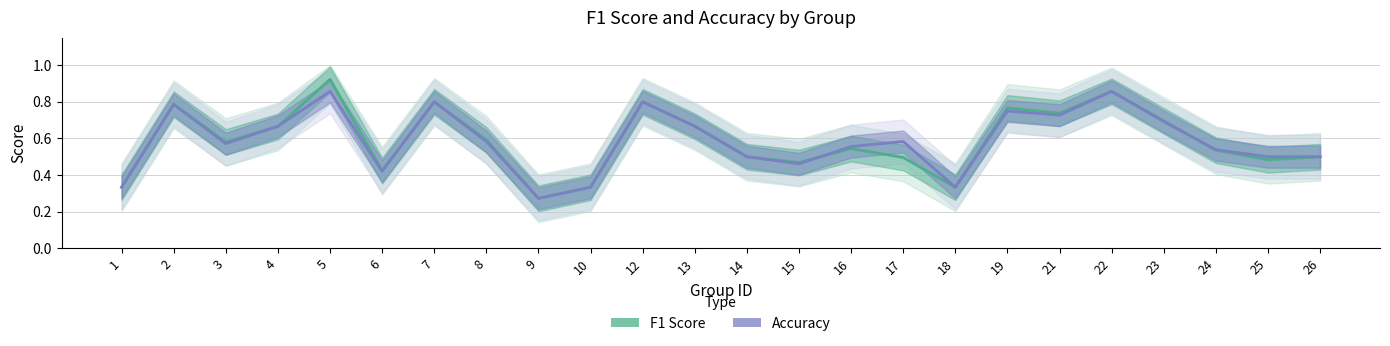

Count the number of categories in the chart.

24